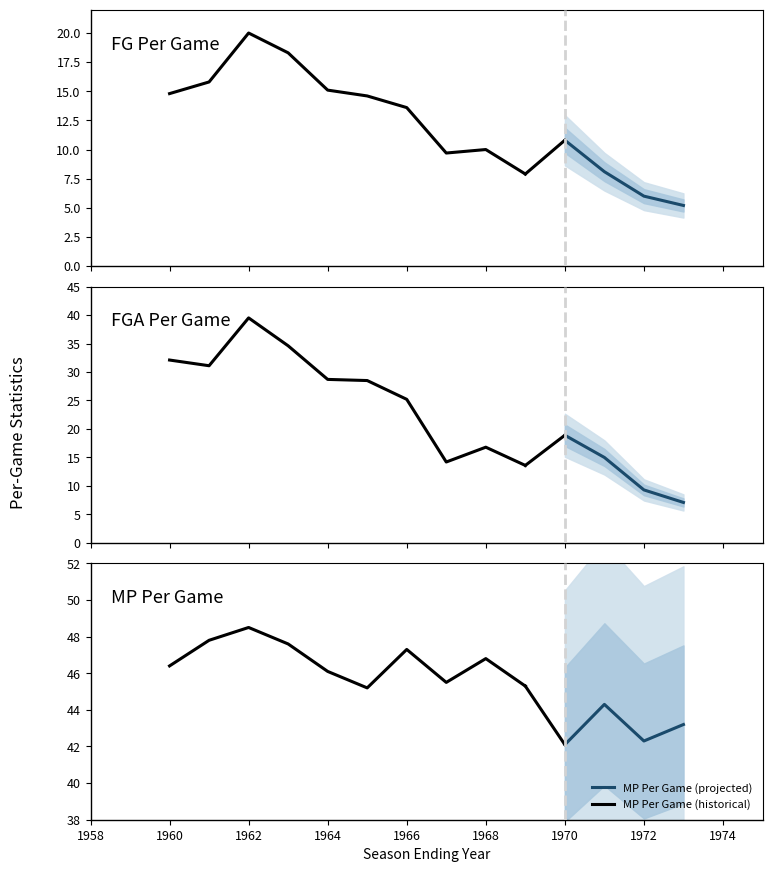

What position from the right is 1970-71?

3